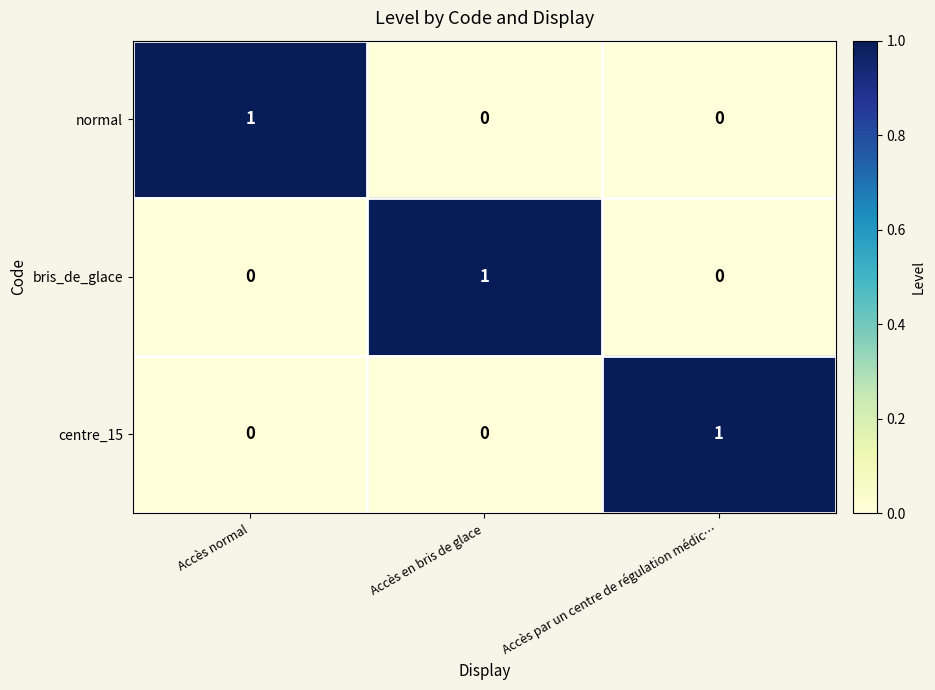

Reading right to left, transcribe all the data shown in this chart.

normal: Accès par un centre de régulation médic…=0	Accès en bris de glace=0	Accès normal=1
bris_de_glace: Accès par un centre de régulation médic…=0	Accès en bris de glace=1	Accès normal=0
centre_15: Accès par un centre de régulation médic…=1	Accès en bris de glace=0	Accès normal=0